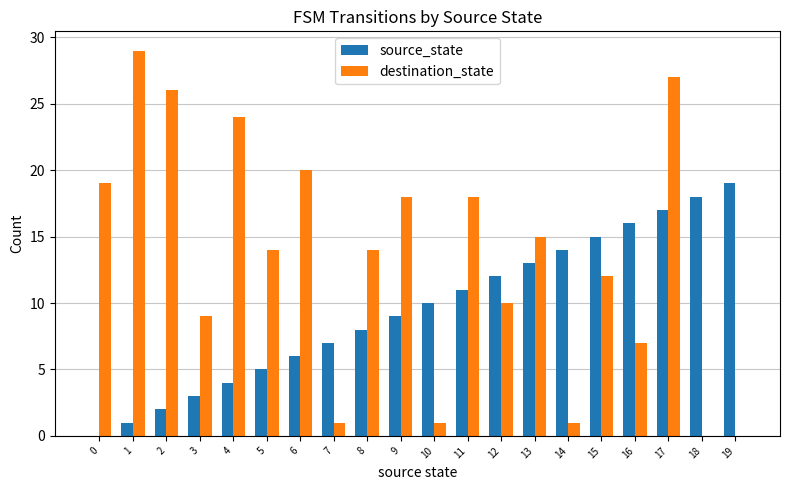

At which category is the sum across all series the highest?

17